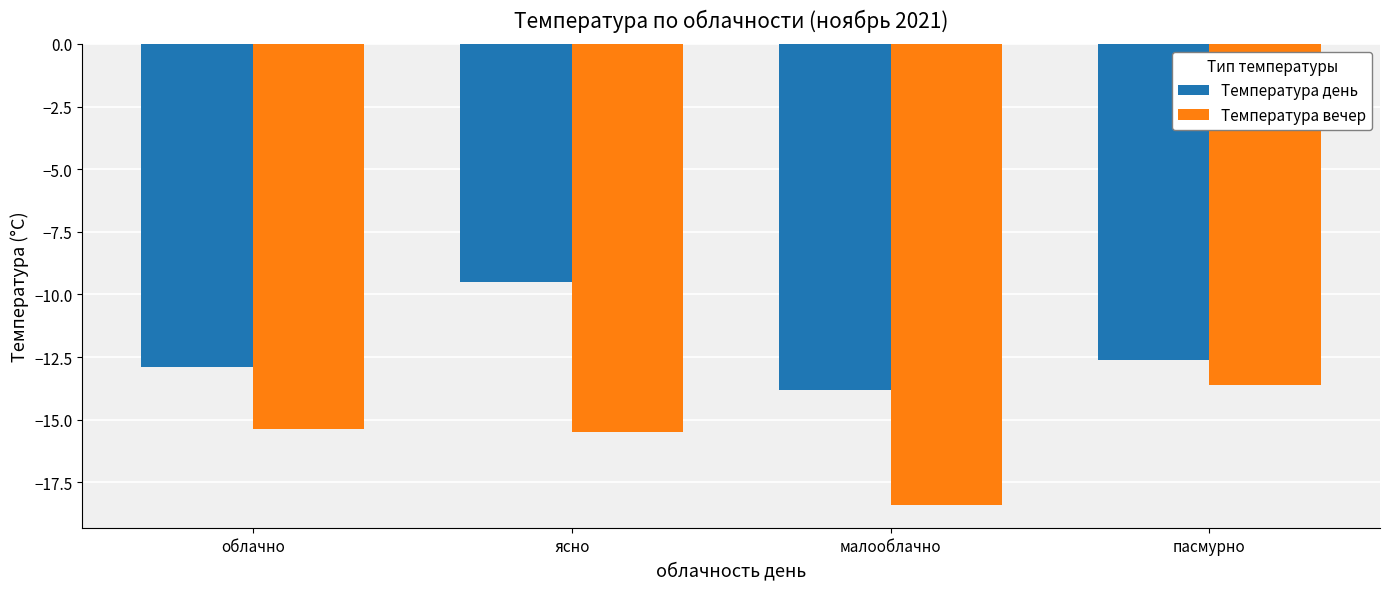

True or false: Температура вечер has a value of -9.2 at ясно.

False